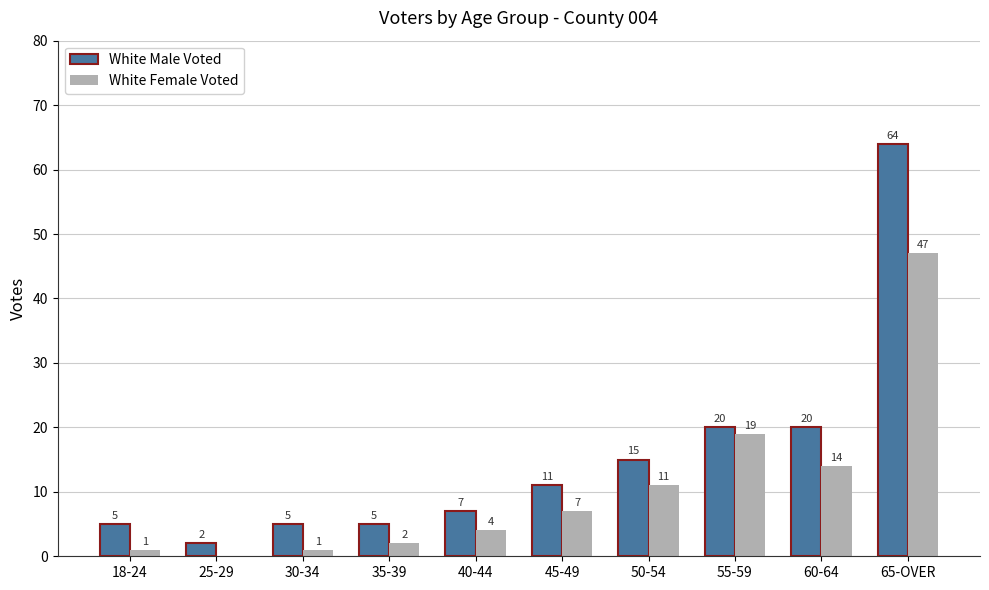

Where is White Female Voted nearest to the value 23?

55-59